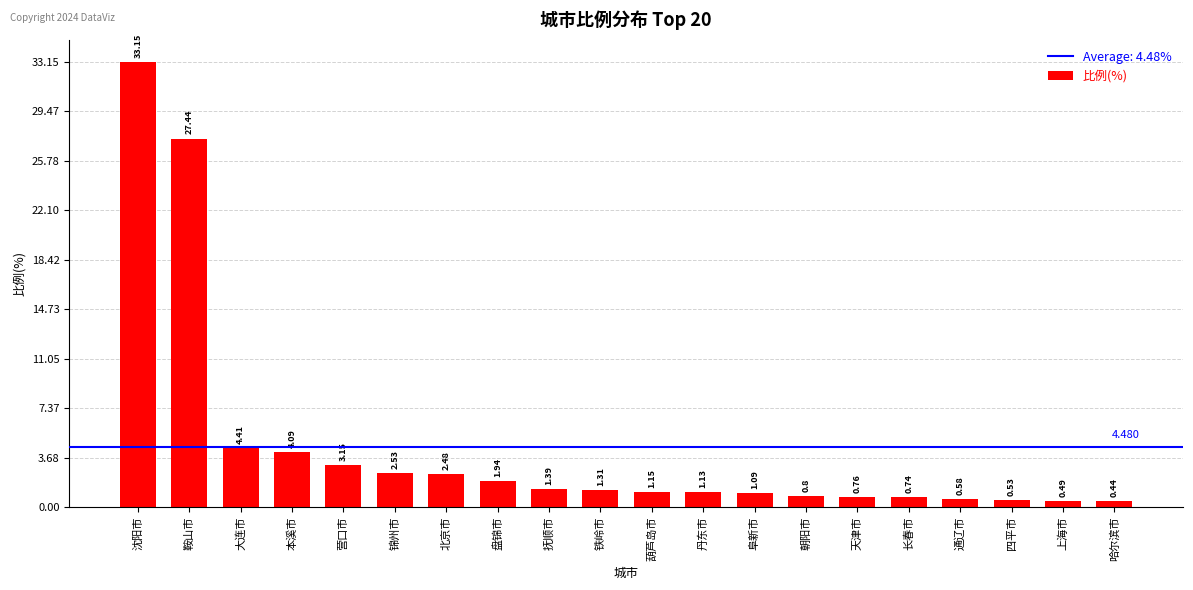

Which has a higher value, 朝阳市 or 丹东市?

丹东市